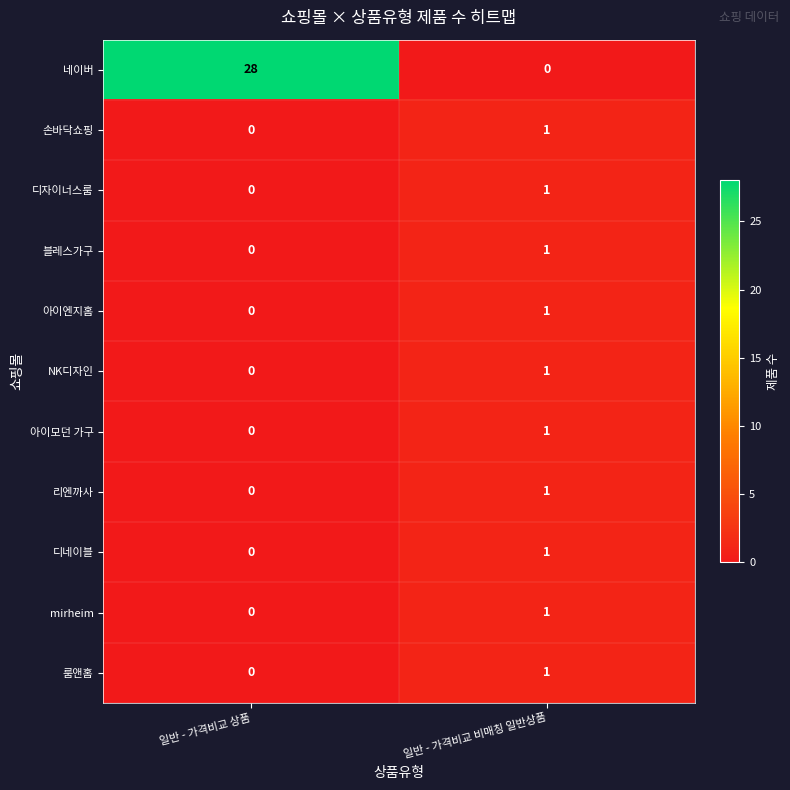

Which category has the highest value in the mirheim series?

일반 - 가격비교 비매칭 일반상품